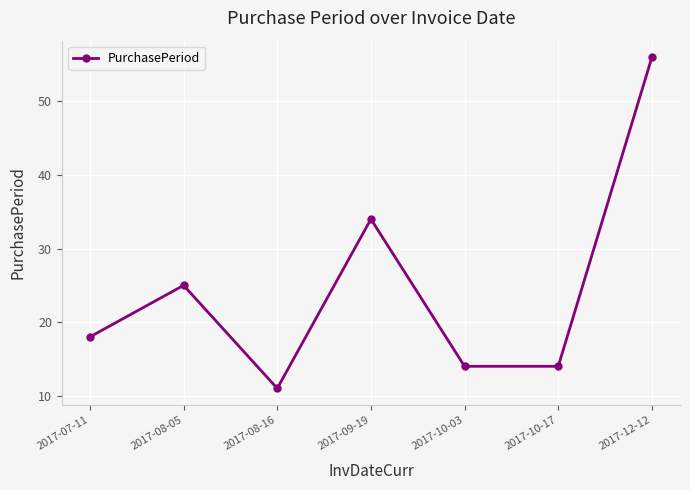

What is the ratio of the value at 2017-09-19 to the value at 2017-08-16?

3.1